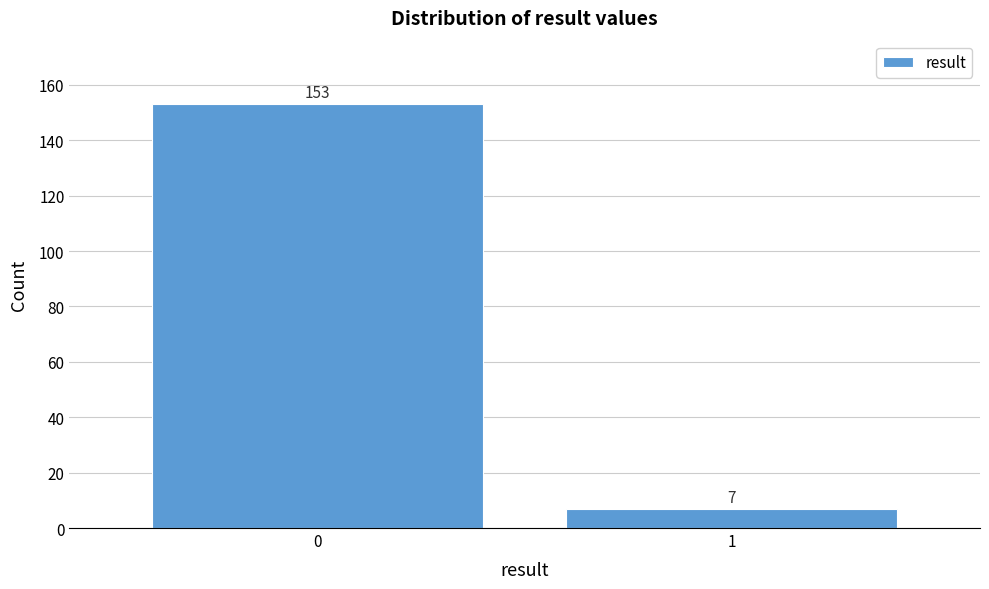

Reading left to right, what are all the values shown in this chart?

0=153	1=7